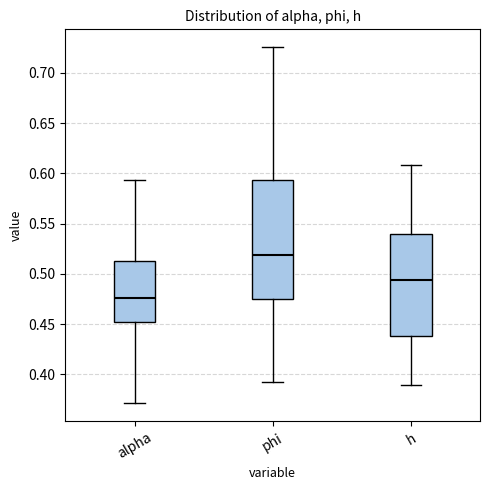

Where does the median line of the box for alpha sit on the y-axis? The values are not printed on the chart, so give them approximately, as read against the axis.

0.475